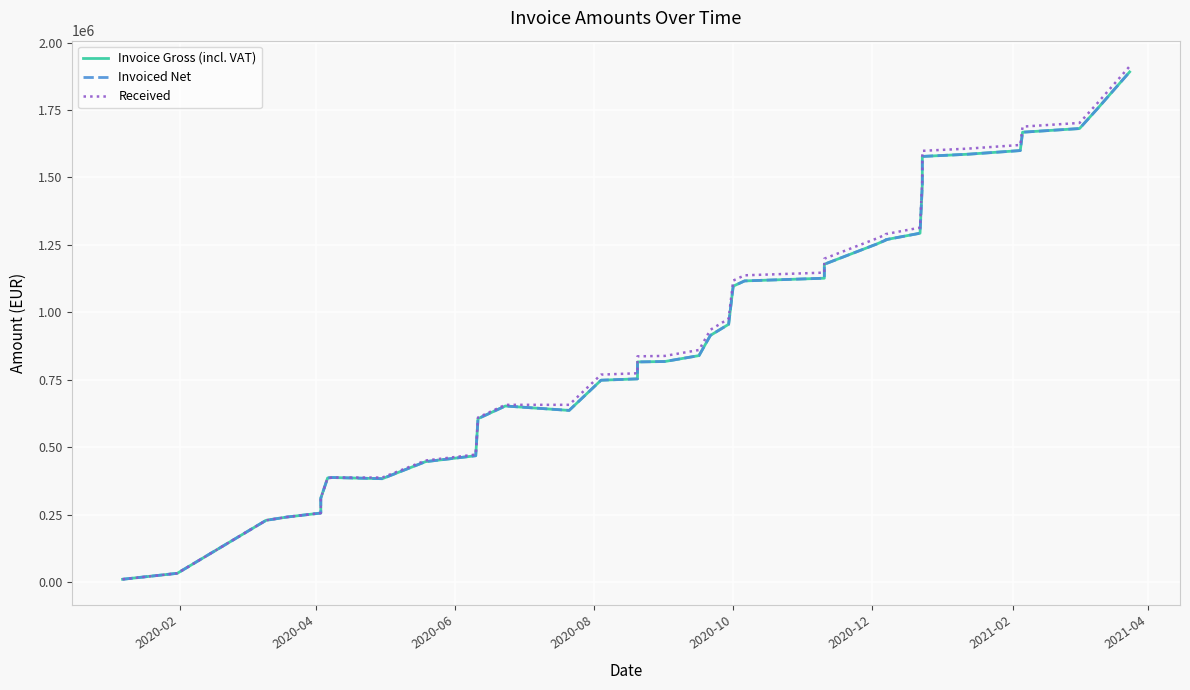

True or false: Received and Invoice Gross (incl. VAT) intersect in this chart.

False